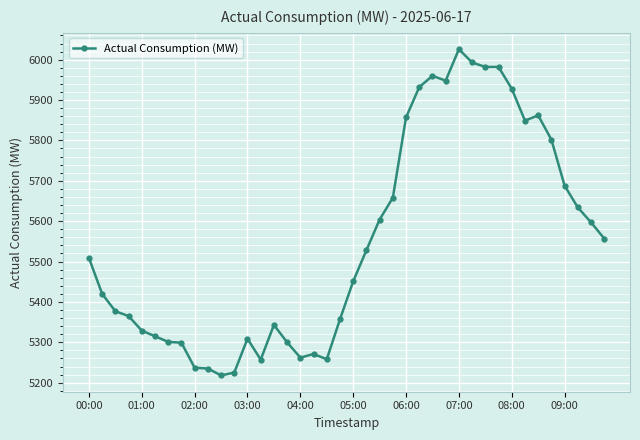

What is the smallest value displayed?

5218